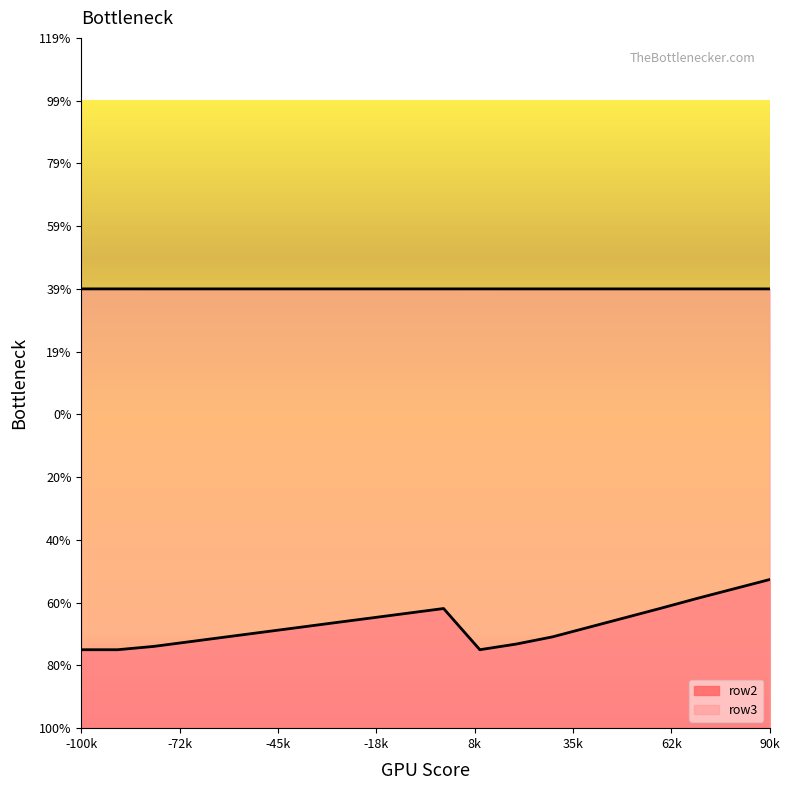

What are all the series names shown in the legend?

row2, row3